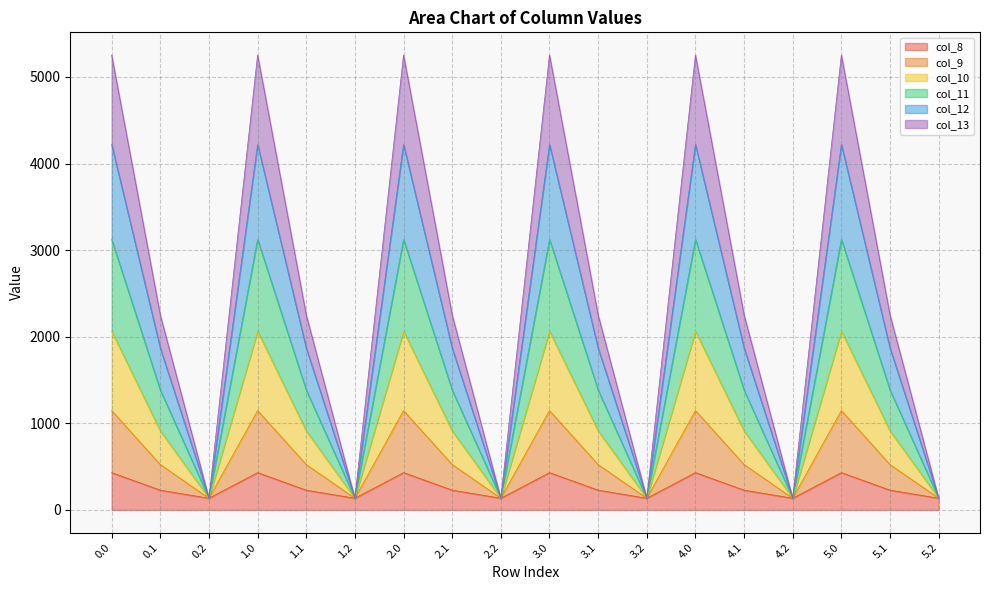

What is the label of the 12th point from the left?

3.2